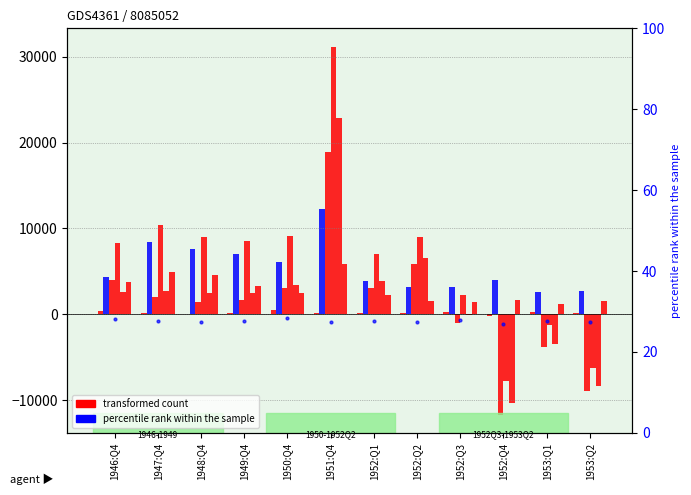

Is it true that FU903090005.Q equals -8942 at 1953:Q2?

True